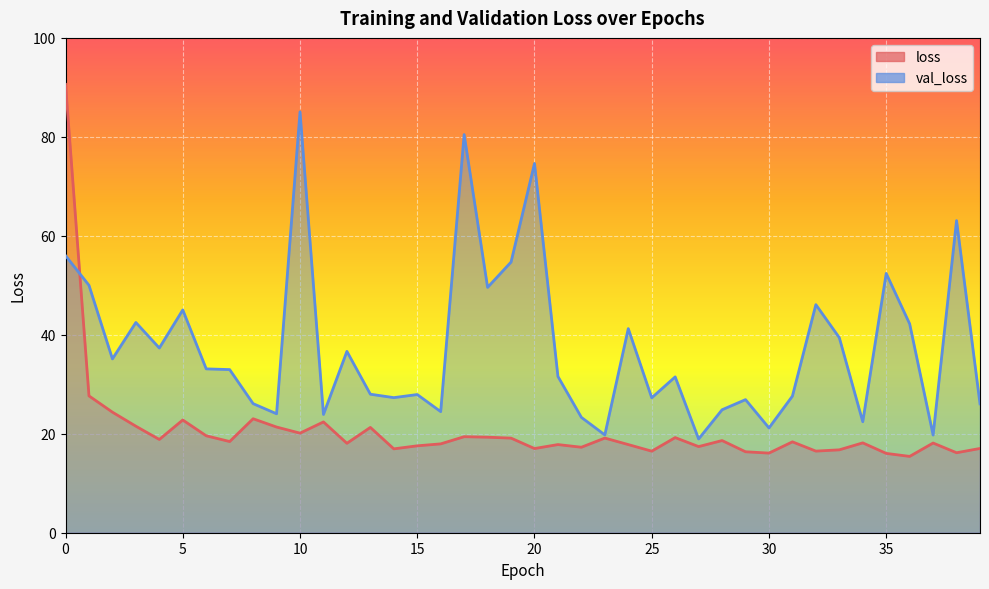

Where is the first local minimum for loss?

4